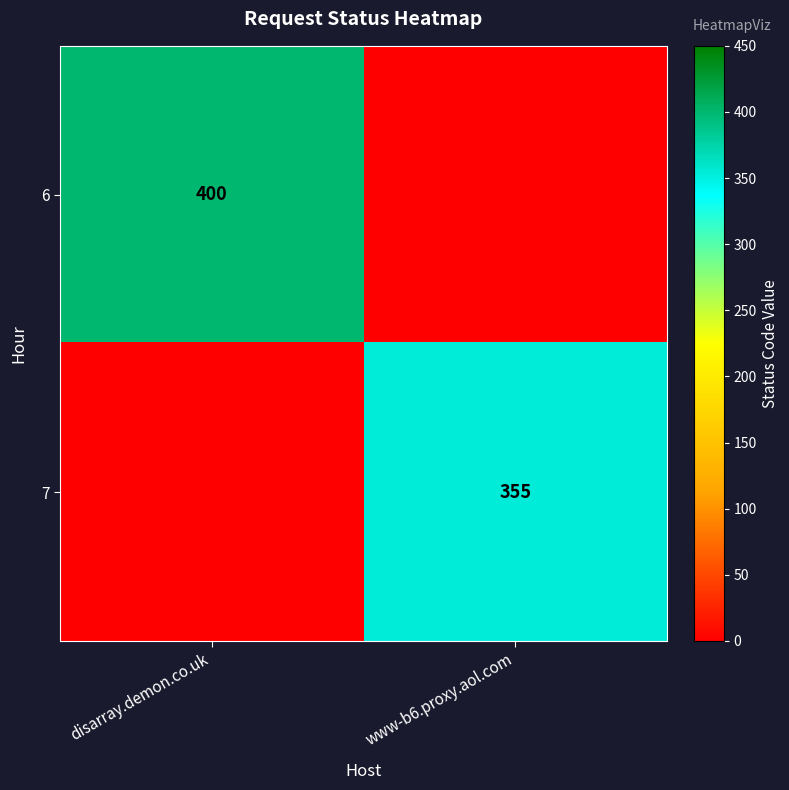

Is it true that 6 equals 400 at disarray.demon.co.uk?

True